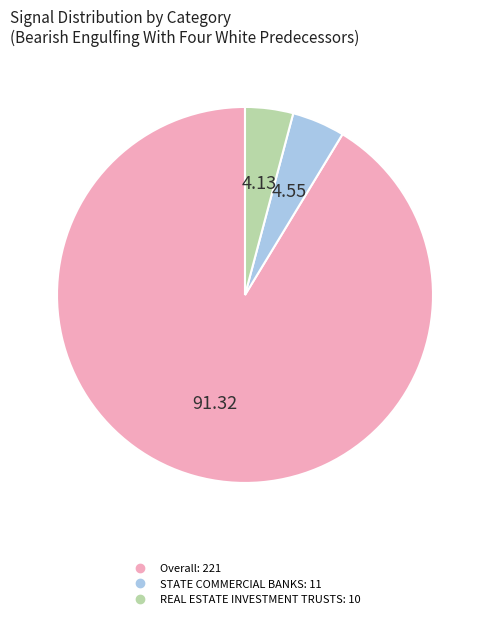

What is the largest slice in the pie chart?

Overall